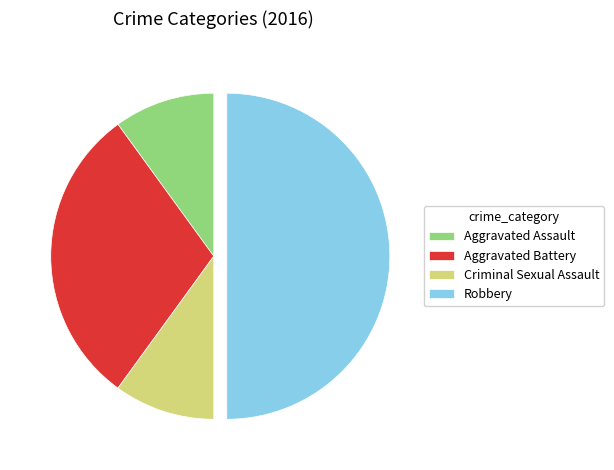

How many segments does this pie chart have?

4